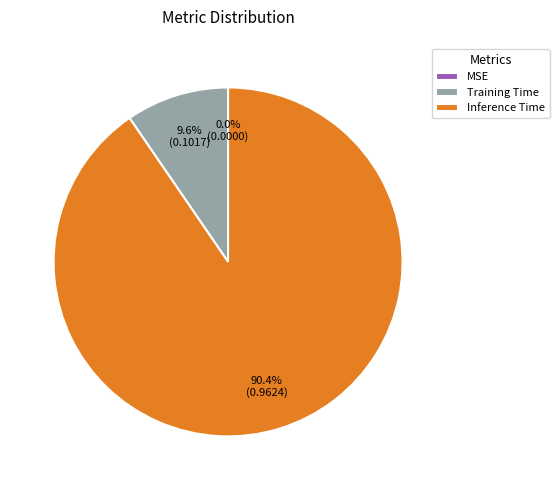

Which has a higher value, Training Time or Inference Time?

Inference Time